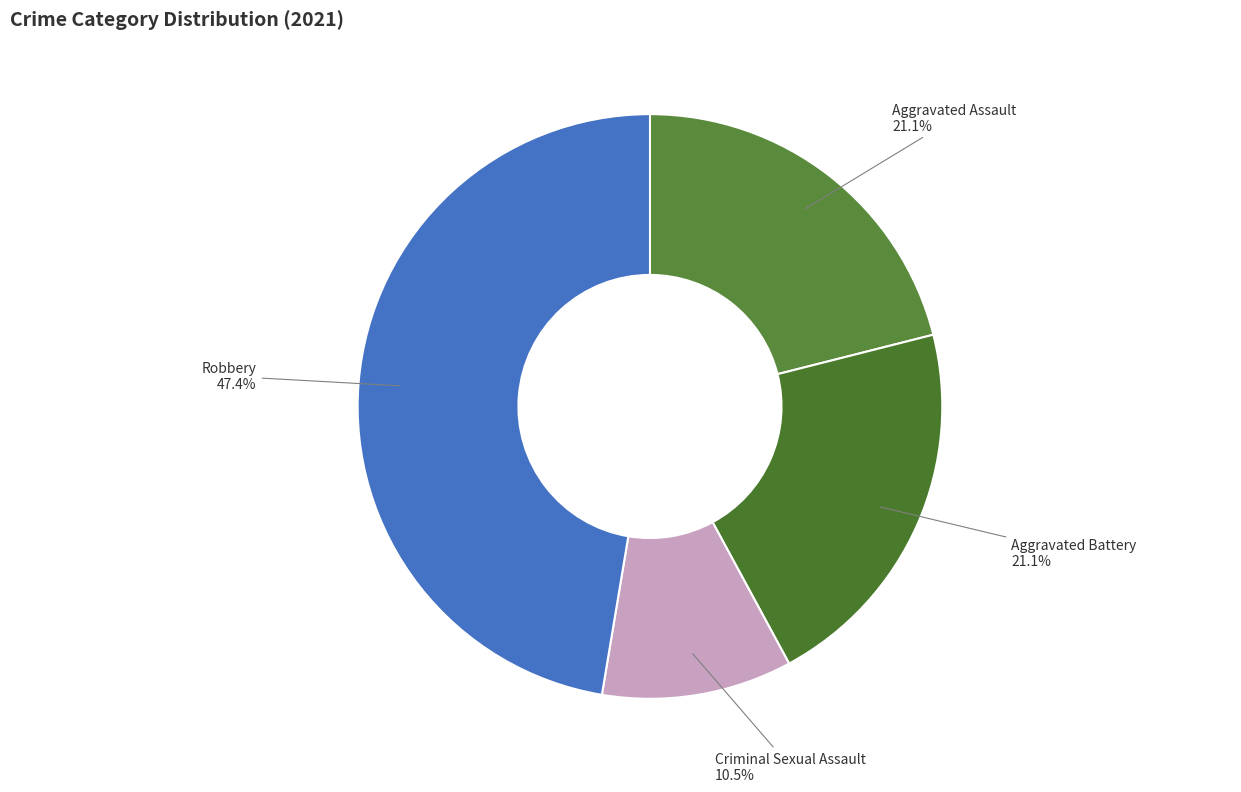

To the nearest percent, what is the combined percentage of Robbery and Aggravated Battery?

68%